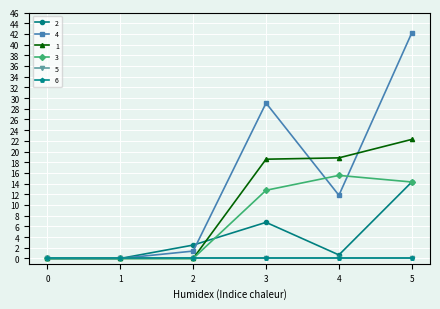

Is this an area chart (filled region under the line)?

No